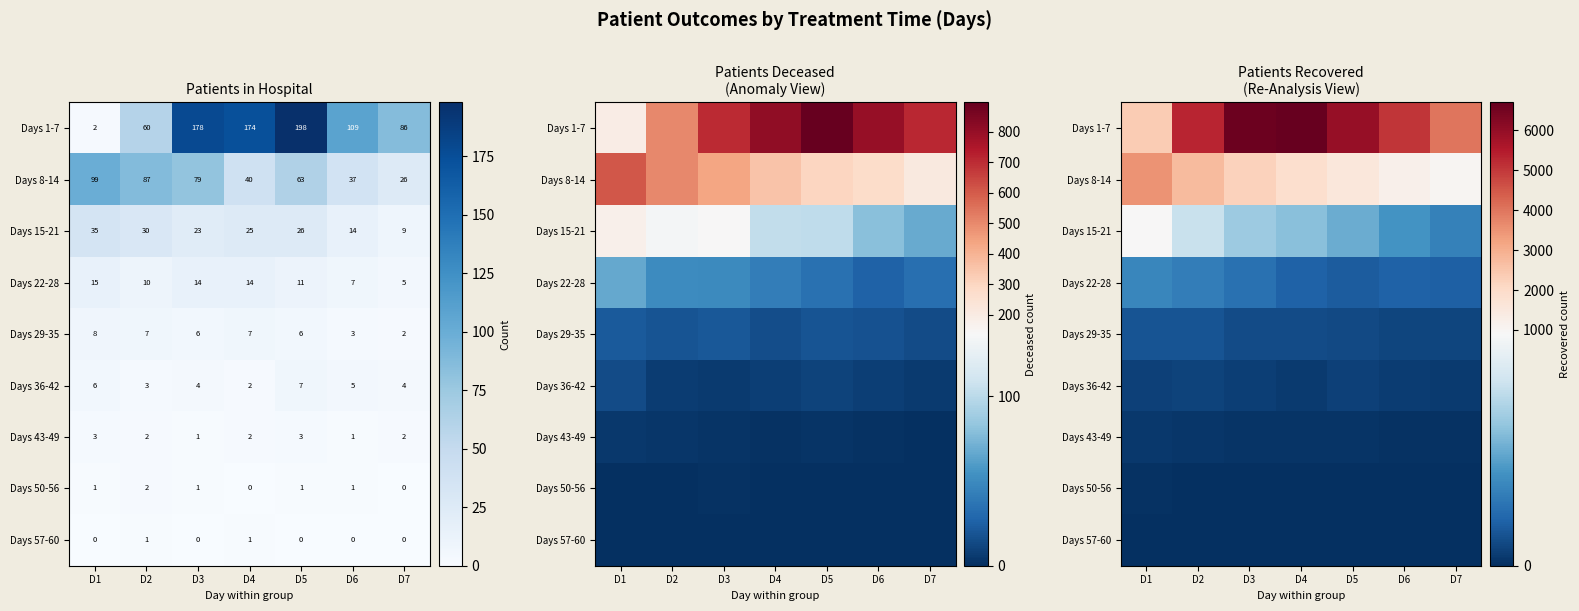

Between D6 and D5, which is larger?

D5